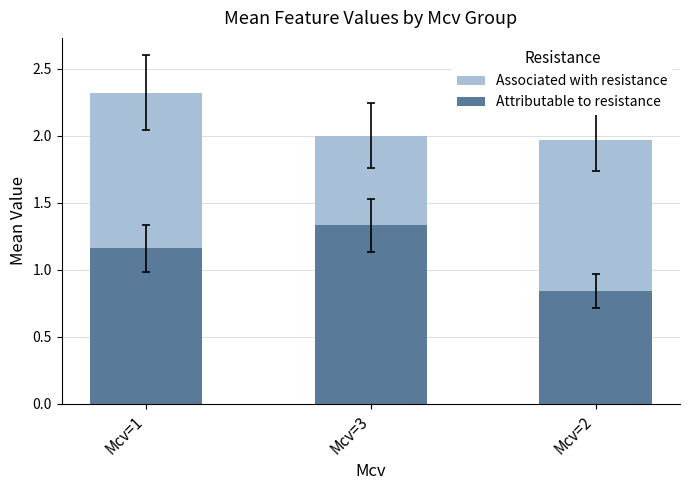

At how many categories does at least one series exceed 1?

3